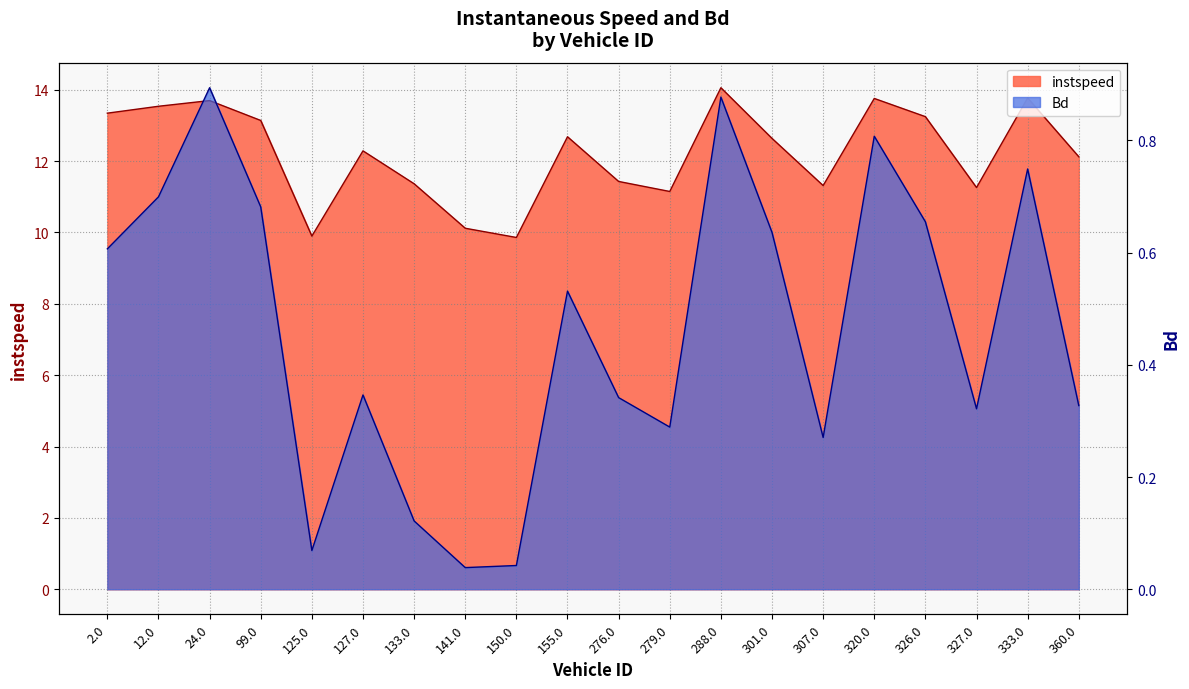

What is the label of the 3rd point from the right?

327.0